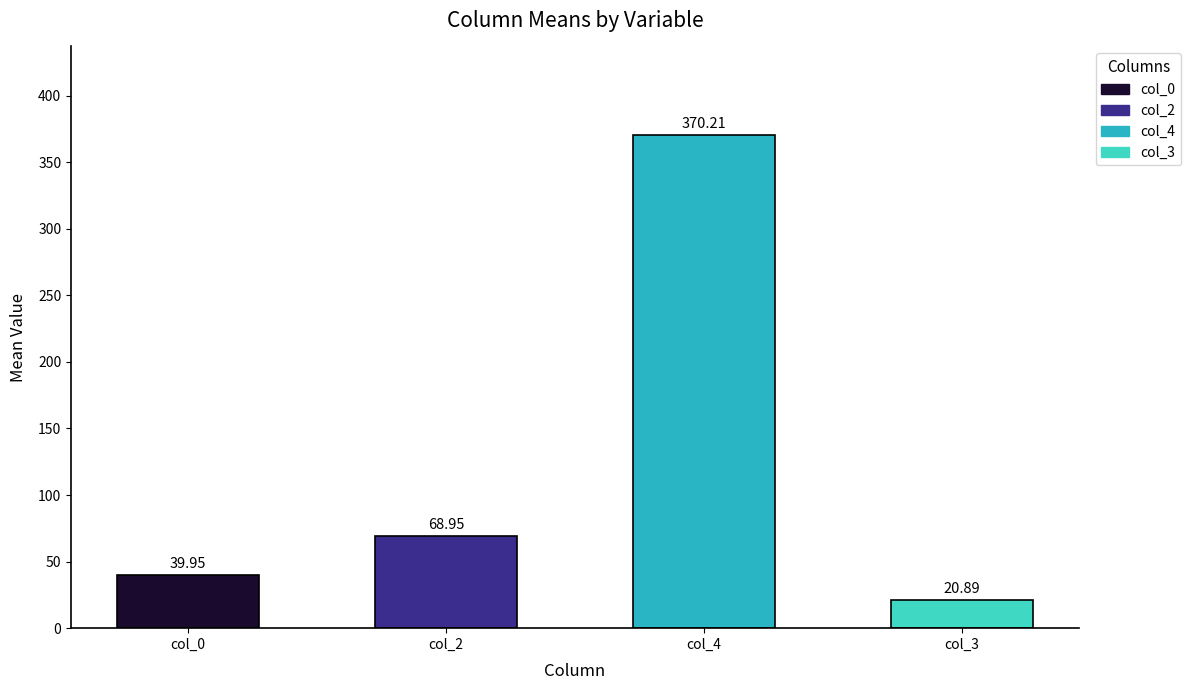

How many values exceed 68?

2